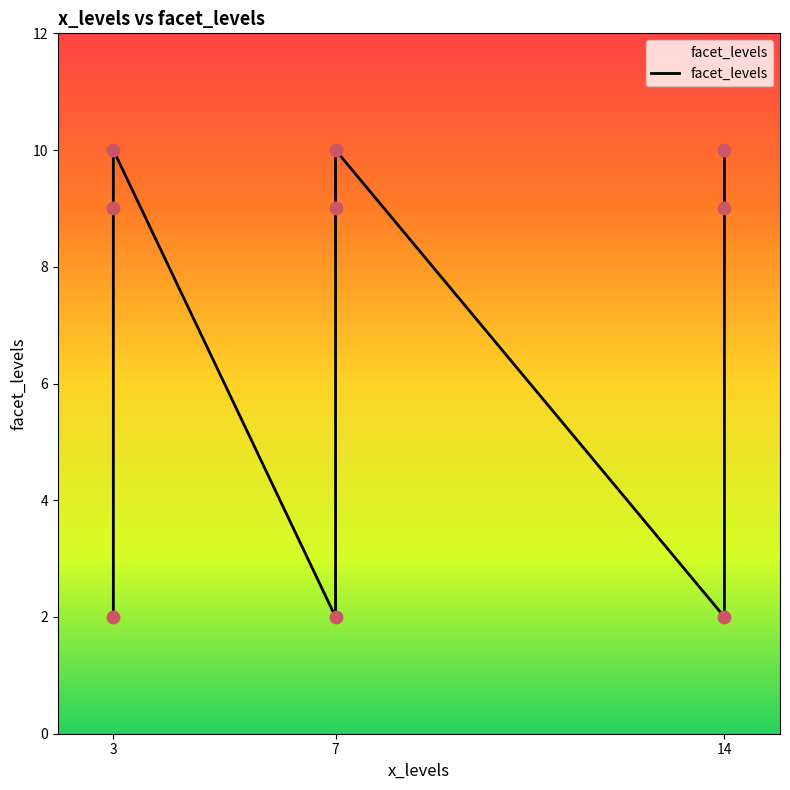

Approximately how many times larger is the value at 7 compared to 14?

5.0